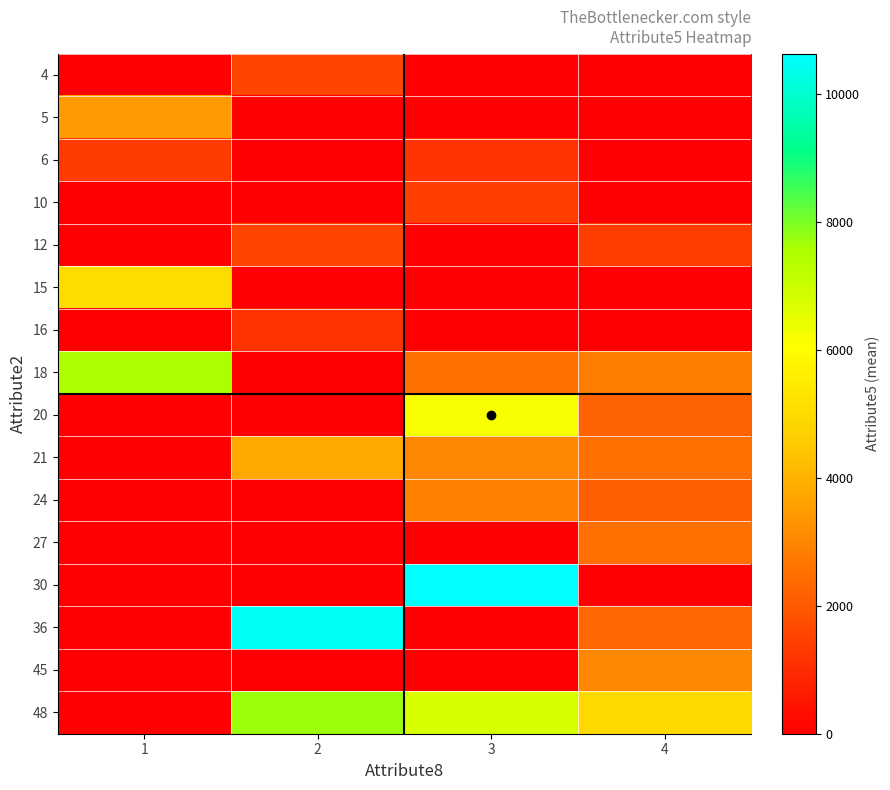

Reading left to right, extract all data points from this chart.

4: 1=0.0	2=1544.0	3=0.0	4=0.0
5: 1=3448.0	2=0.0	3=0.0	4=0.0
6: 1=1336.5	2=0.0	3=1203.0	4=0.0
10: 1=0.0	2=0.0	3=1418.0	4=0.0
12: 1=0.0	2=1542.0	3=0.0	4=1391.2
15: 1=5045.0	2=0.0	3=0.0	4=0.0
16: 1=0.0	2=1175.0	3=0.0	4=0.0
18: 1=7511.0	2=0.0	3=2515.0	4=2816.7
20: 1=0.0	2=0.0	3=6148.0	4=2212.0
21: 1=0.0	2=3763.0	3=2993.0	4=2504.0
24: 1=0.0	2=0.0	3=2892.0	4=2156.8
27: 1=0.0	2=0.0	3=0.0	4=2520.0
30: 1=0.0	2=0.0	3=10623.0	4=0.0
36: 1=0.0	2=10477.0	3=0.0	4=2361.5
45: 1=0.0	2=0.0	3=0.0	4=3031.0
48: 1=0.0	2=7685.0	3=6758.0	4=4954.5